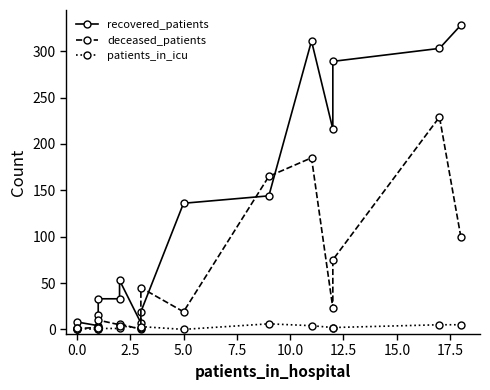

The deceased_patients series shows 34 at 5.0. True or false?

False